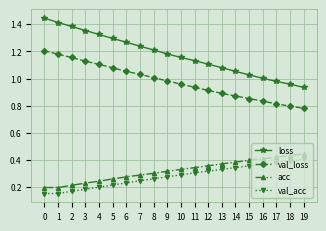

What is the difference between the maximum and second lowest values in the loss series?

0.5